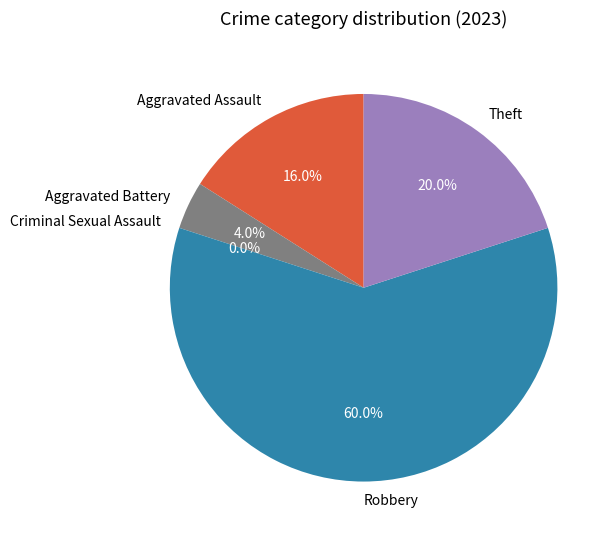

Which has a higher value, Robbery or Aggravated Battery?

Robbery